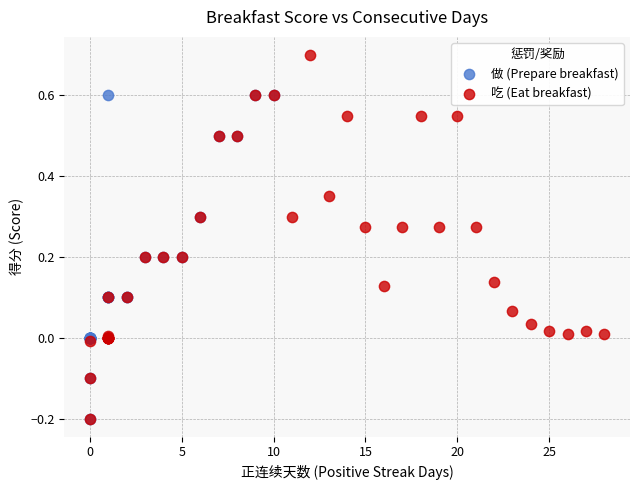

Which series contains the highest Y value?

吃 (Eat breakfast)